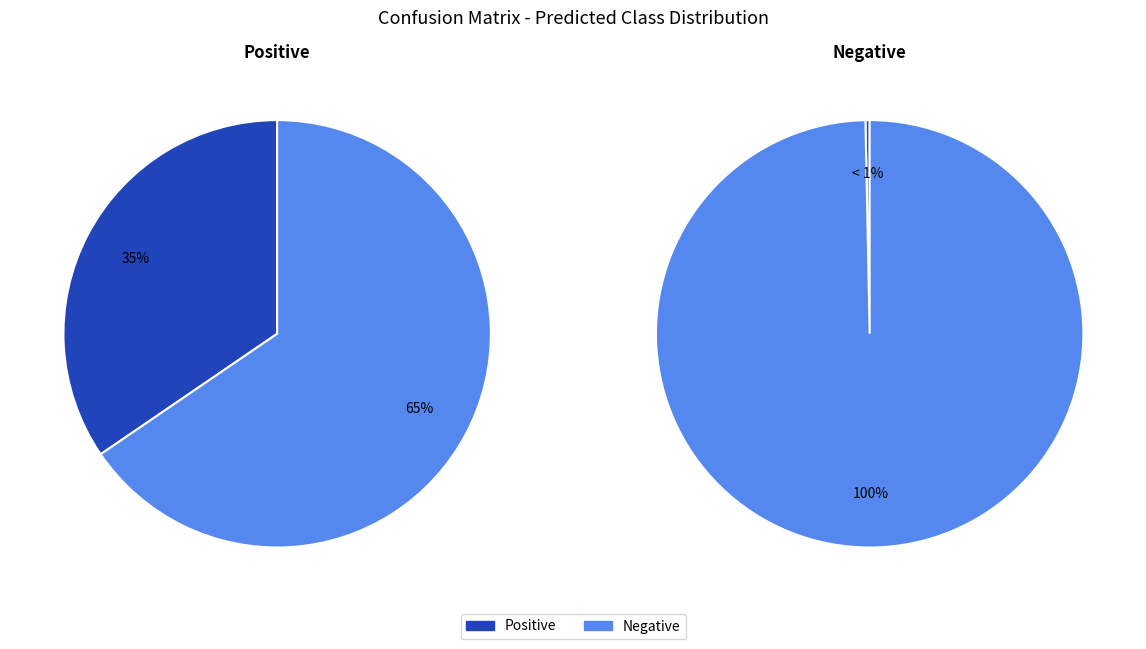

How many segments does this pie chart have?

2